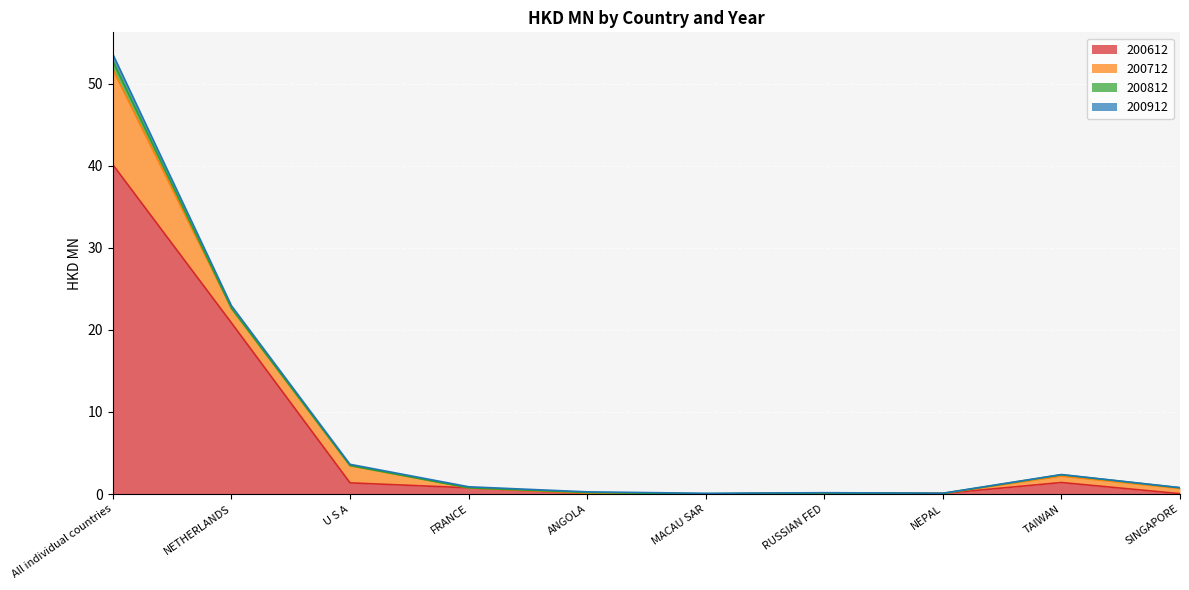

What is the maximum value for 200612?

40.1